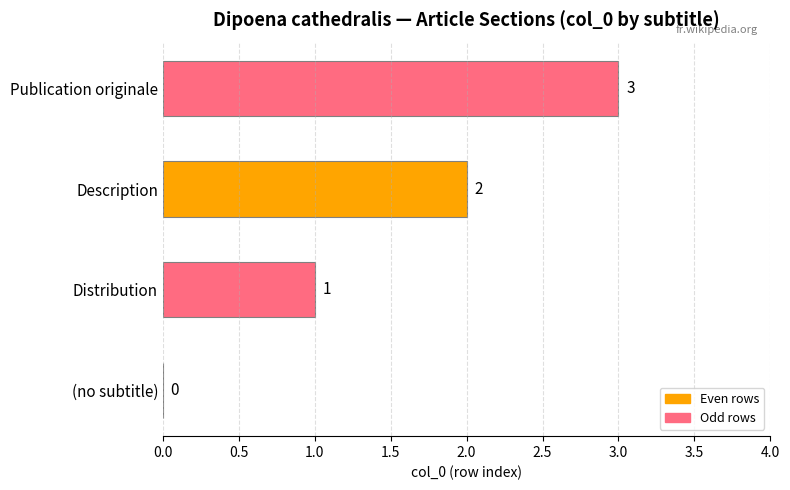

Are the bars horizontal?

Yes